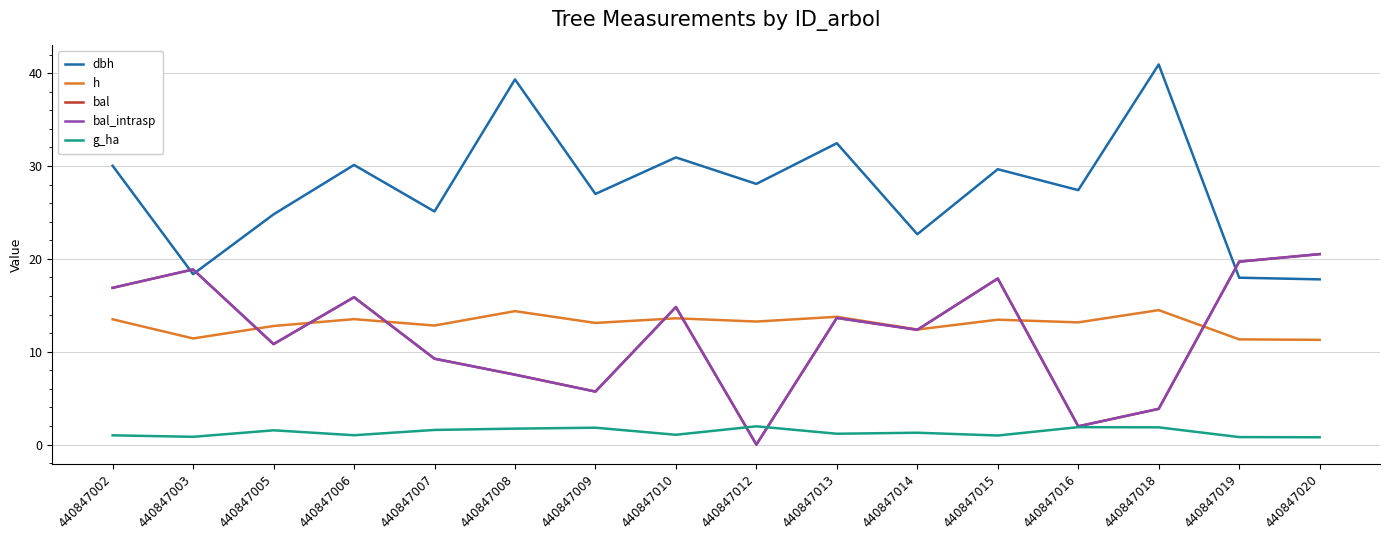

Does the chart have visible grid lines?

Yes